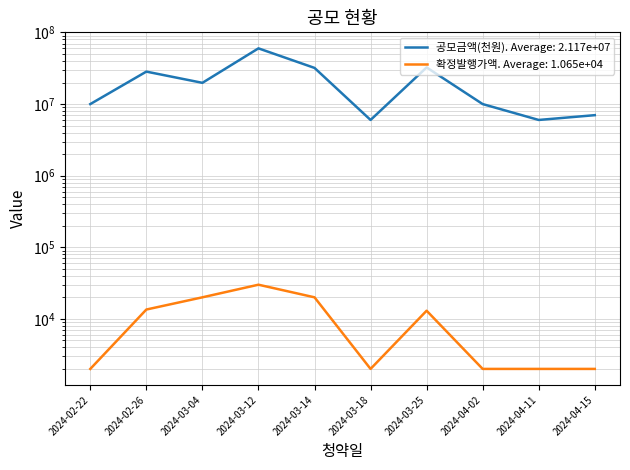

How many data points in 확정발행가액 are above 13000?

4